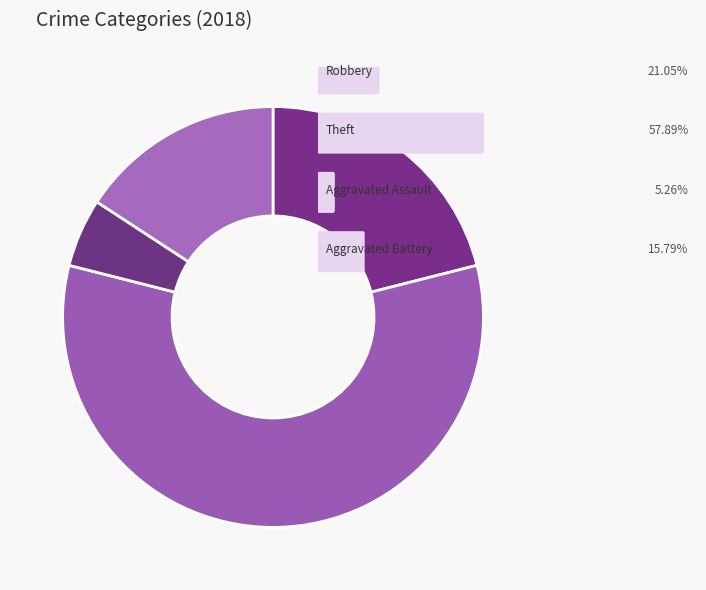

Count the number of slices in the pie.

4